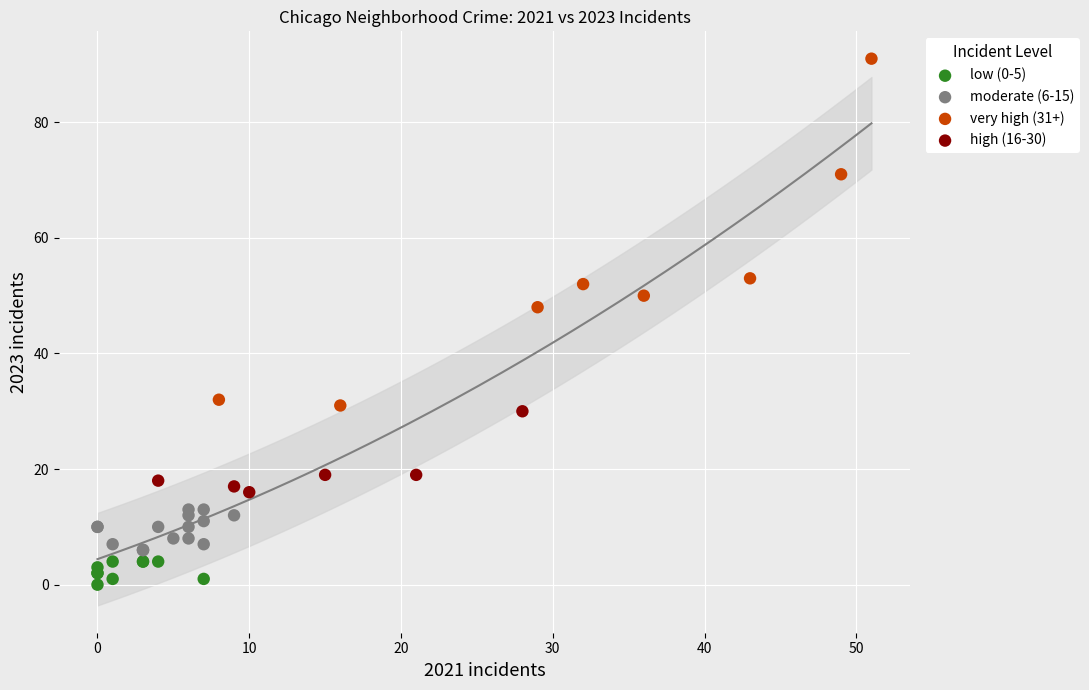

What are all the series names shown in the legend?

low (0-5), moderate (6-15), very high (31+), high (16-30)